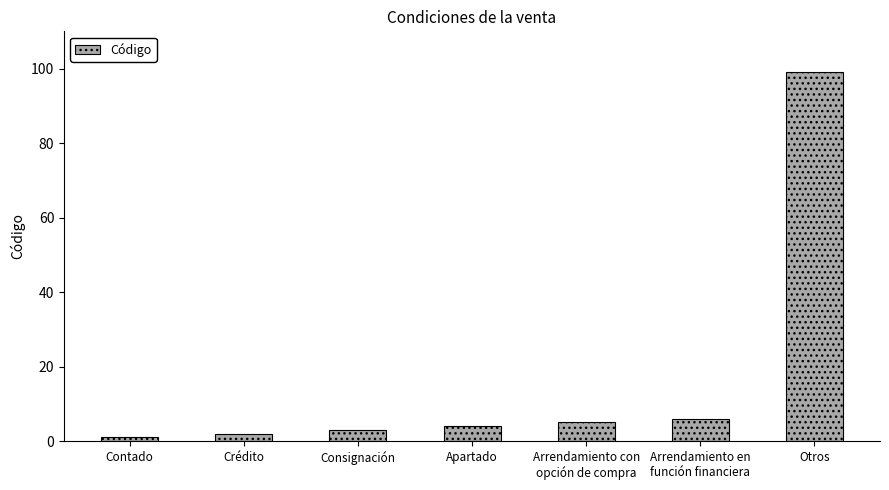

How many bars are there in total?

7